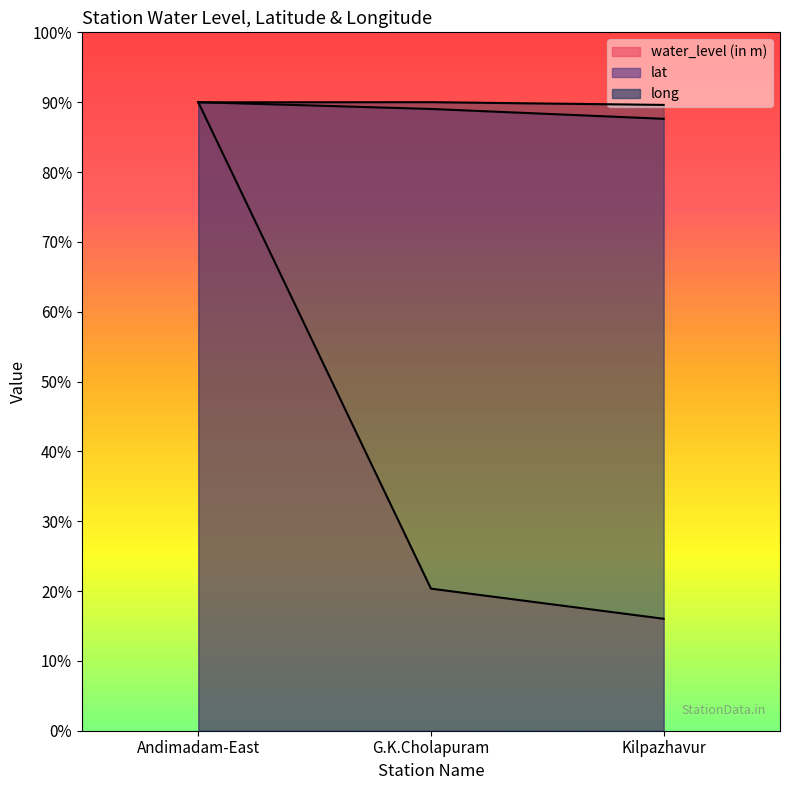

The value of water_level (in m) at G.K.Cholapuram is 31.4. True or false?

False